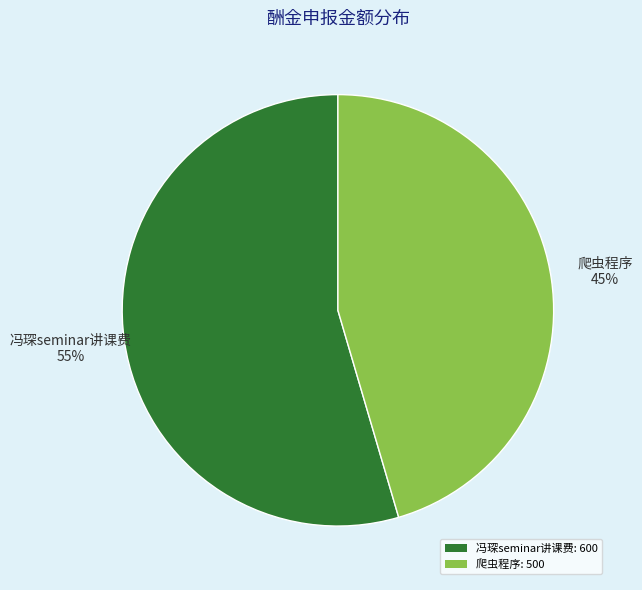

How many slices are in this pie chart?

2